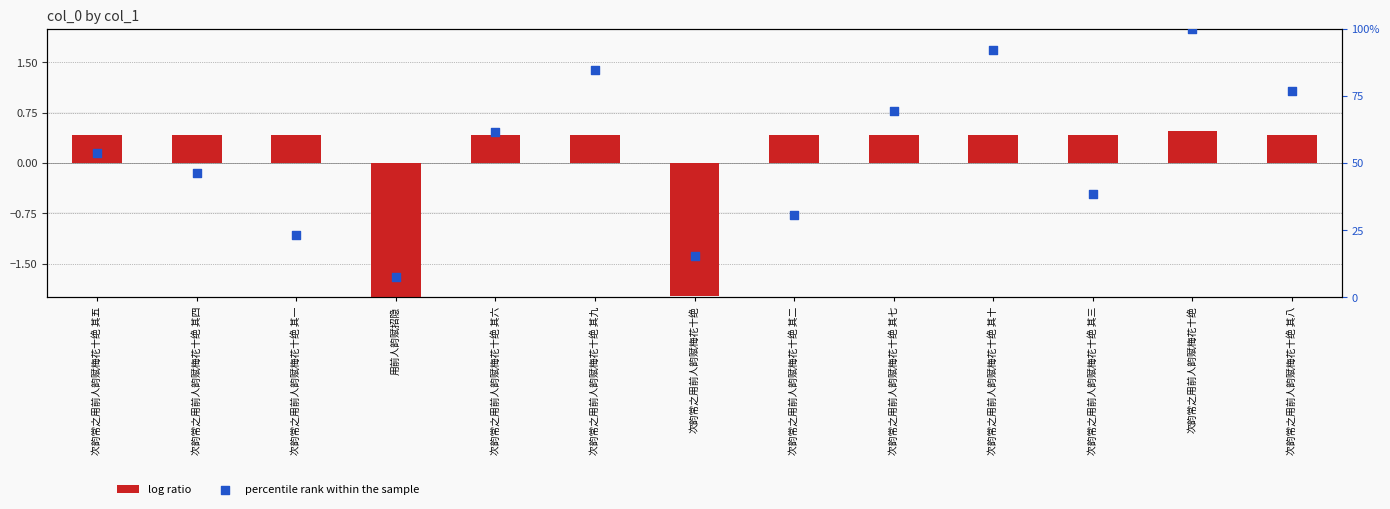

Is the value of percentile rank within the sample at 用前人韵赋招隐 greater than the value of log ratio at 次韵常之用前人韵赋梅花十绝 其五?

Yes